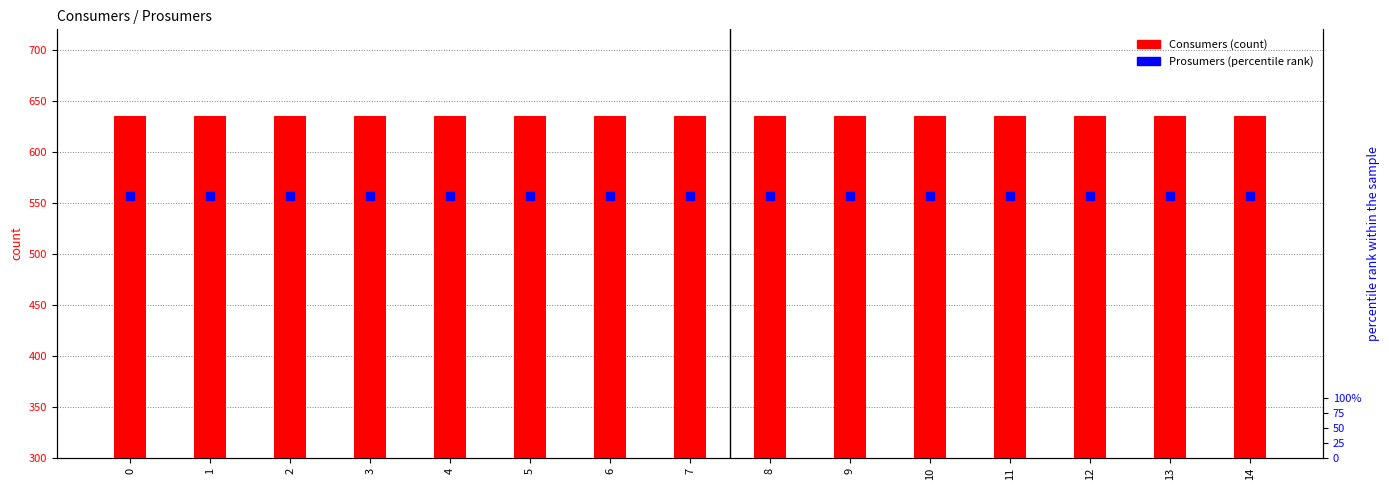

Which series has the largest total across all categories?

Consumers